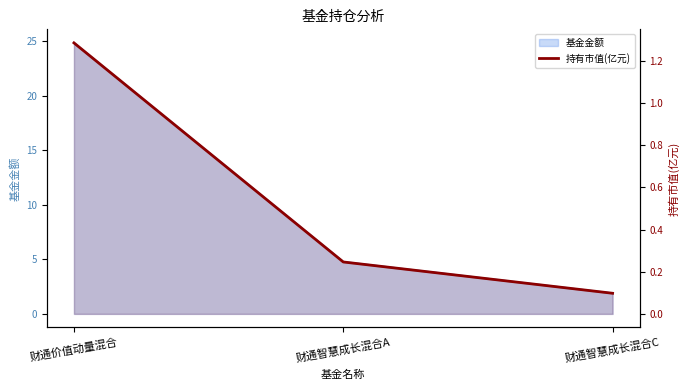

Reading right to left, what are all the values shown in this chart?

财通智慧成长混合C=0.1	财通智慧成长混合A=0.2	财通价值动量混合=1.3